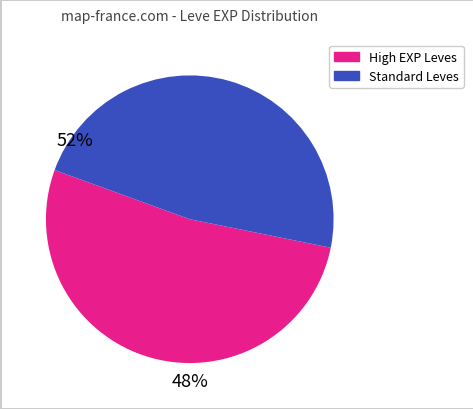

Is there any slice that represents more than half of the pie?

Yes